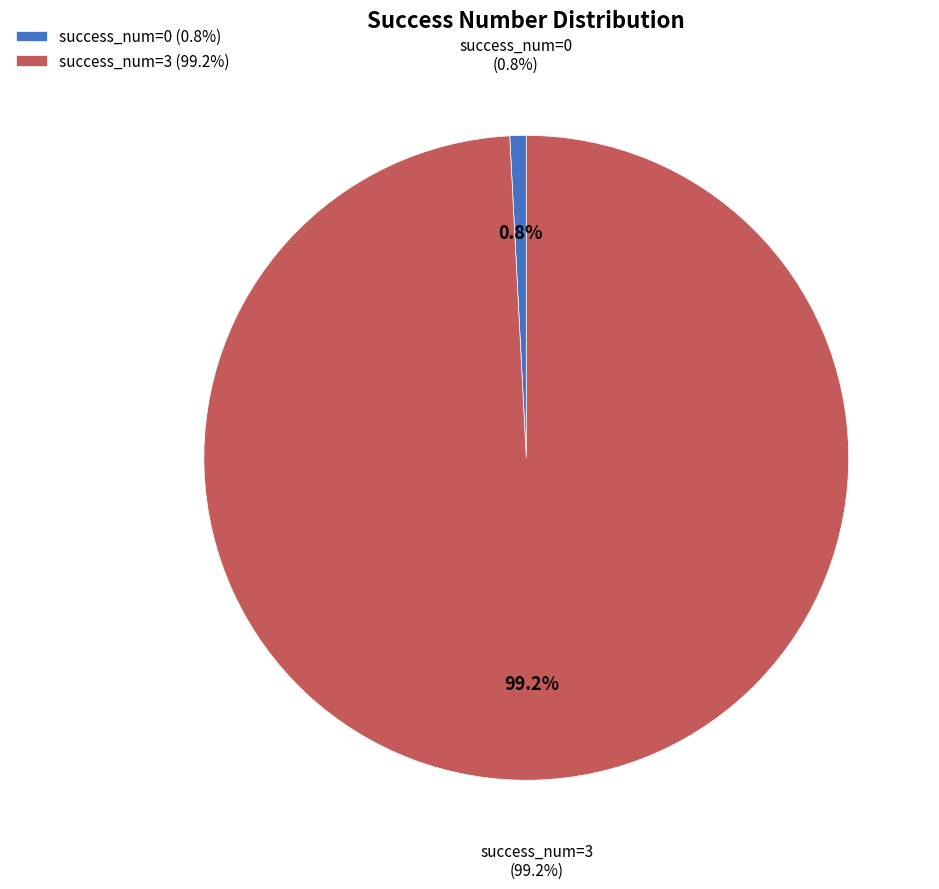

Is it true that 3 is 16% of the pie?

False